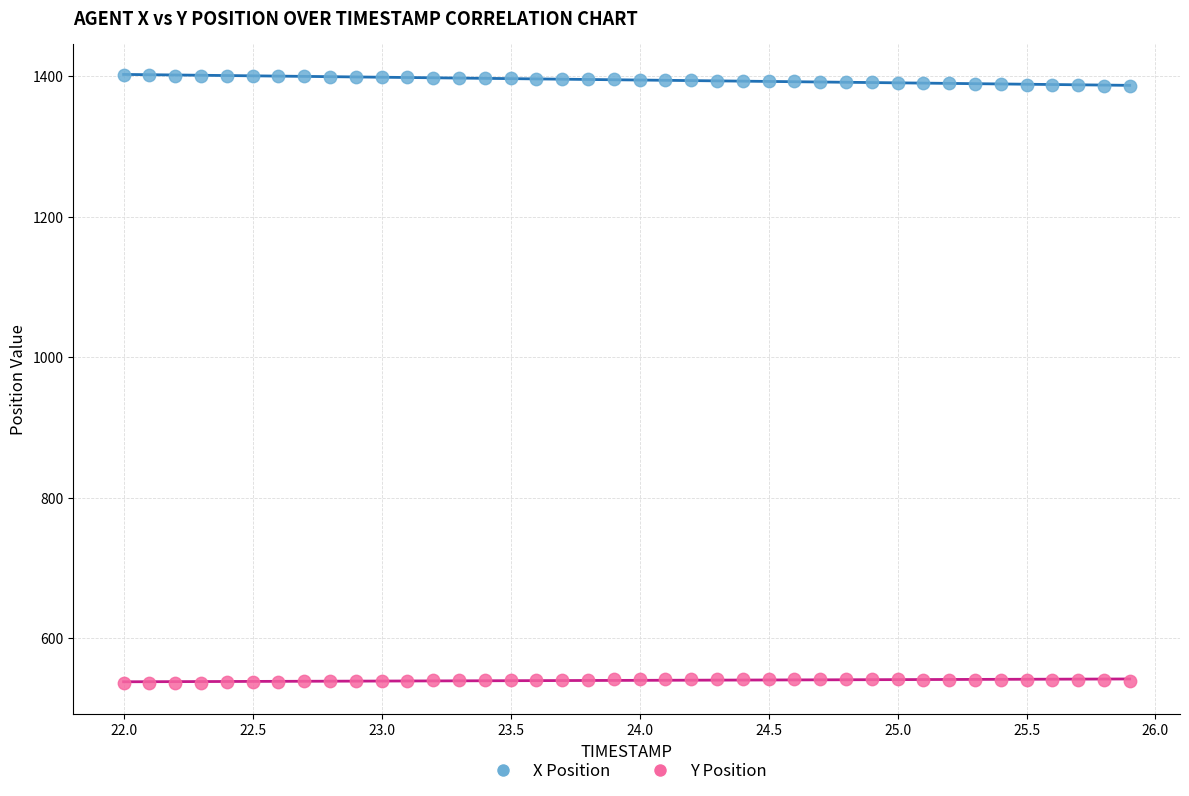

Which series reaches the maximum Y coordinate?

X Position